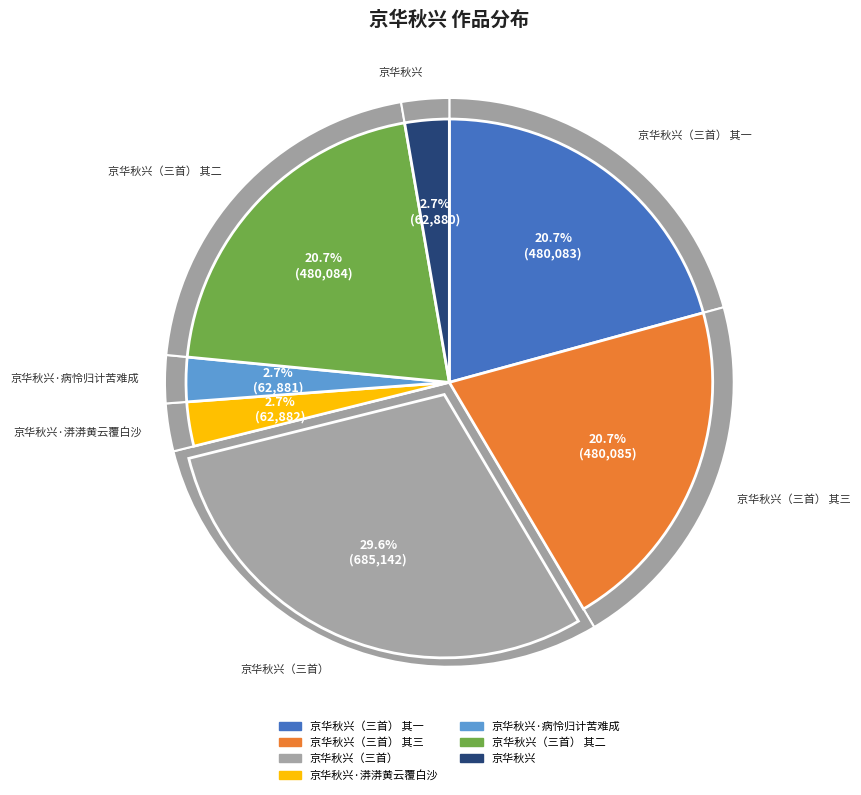

Does 京华秋兴·漭漭黄云覆白沙 represent more than half of the total?

No